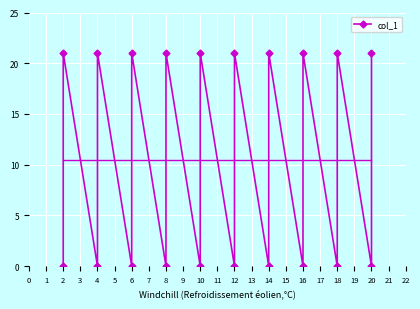

What is the difference between the maximum and minimum values?

21